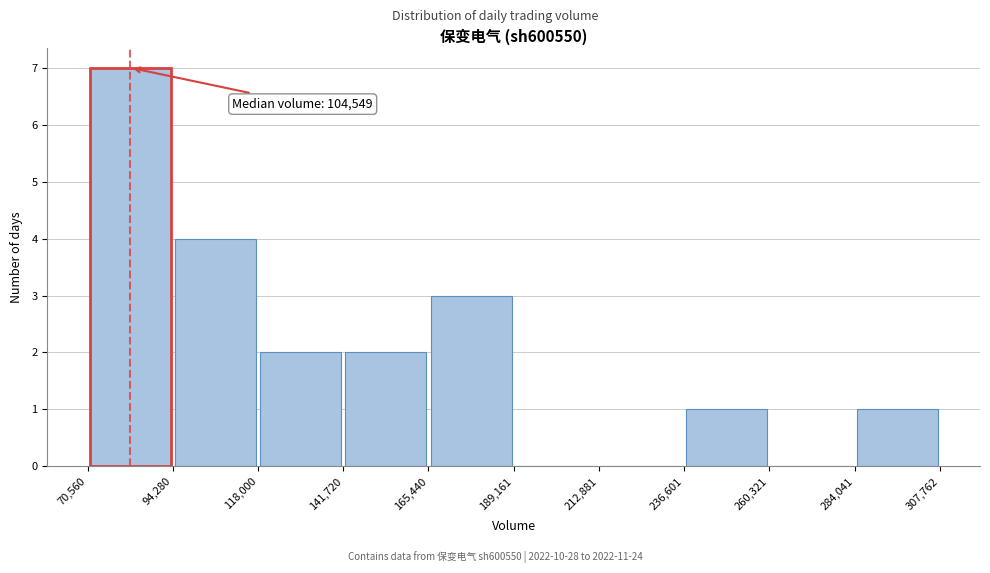

Over which range of the x-axis is the bar tallest?

70,560 to 94,280